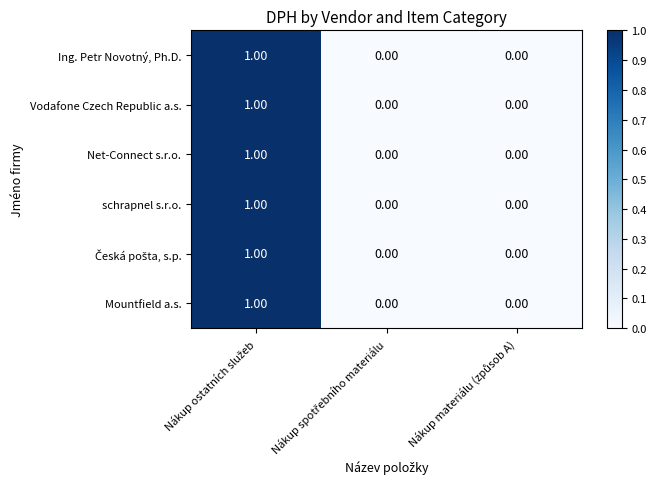

How many data points does each series have?

3